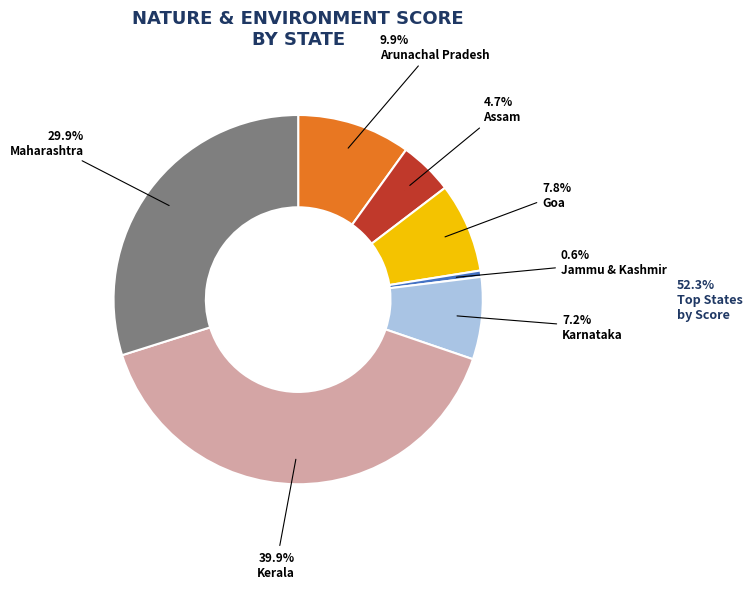

How many segments does this pie chart have?

7